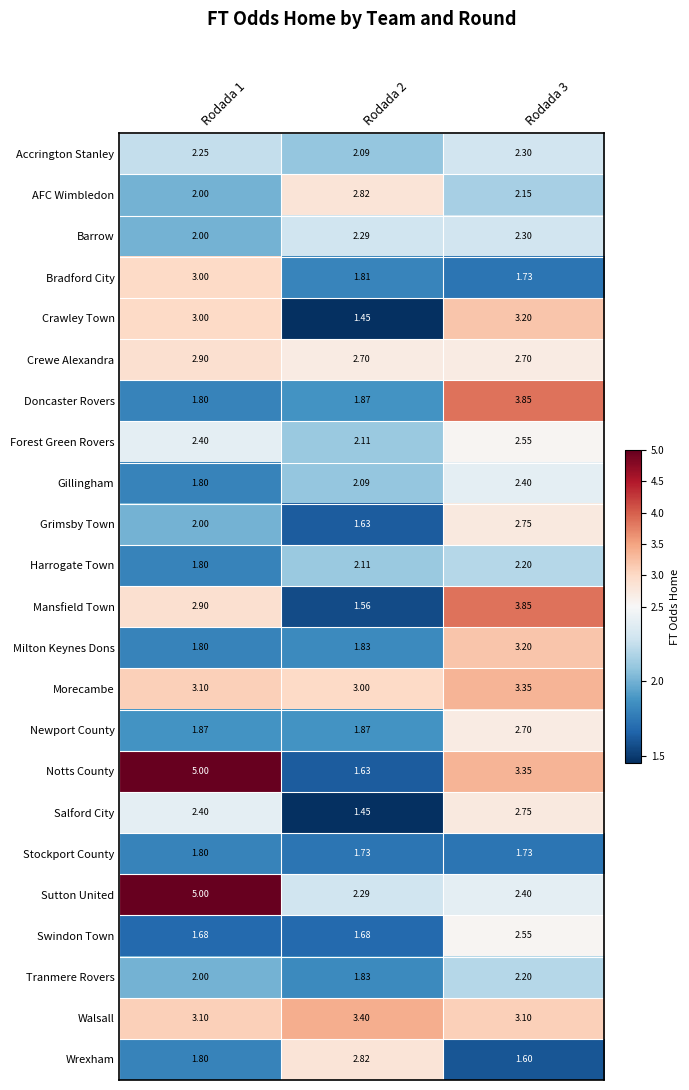

Which series has the widest spread of values?

Notts County